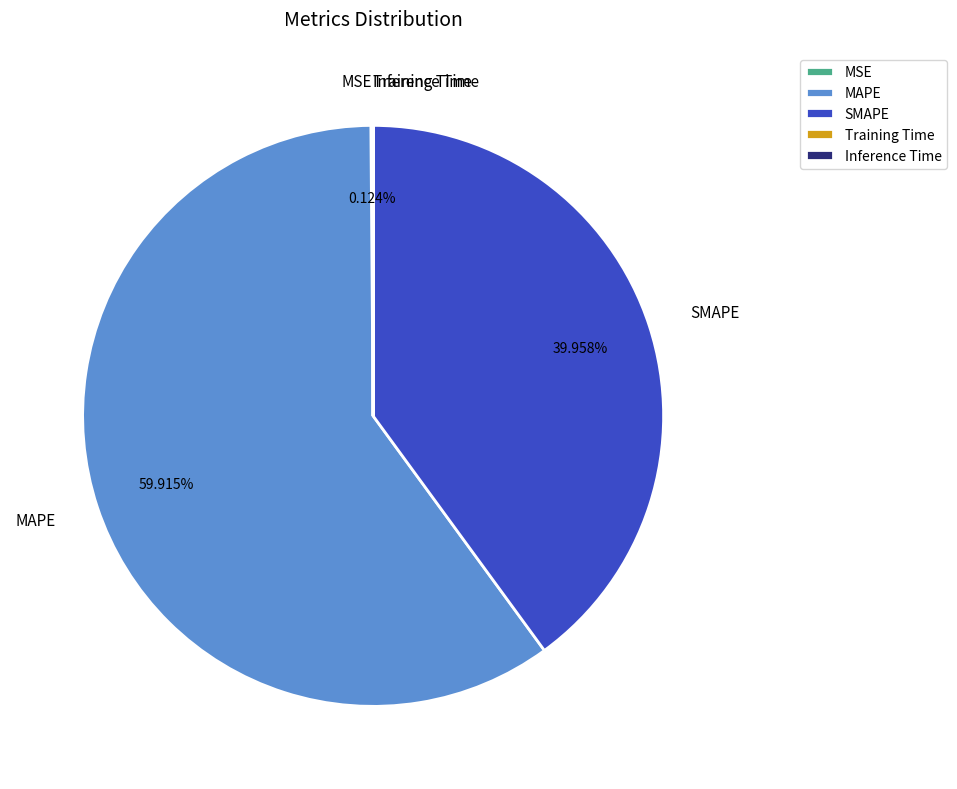

What percentage do MAPE and SMAPE together represent?

99.9%